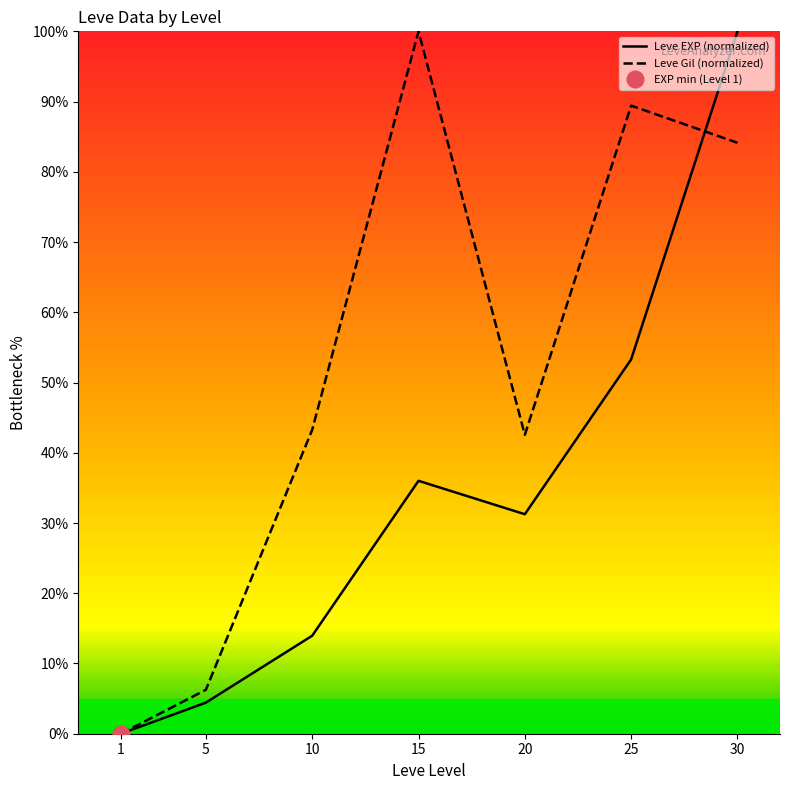

Which series changed the most between 15 and 30?

Leve EXP (normalized)